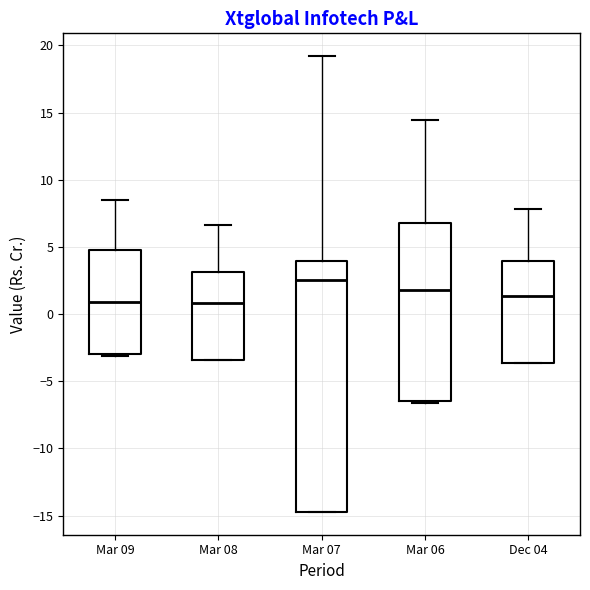

Where does the median line of the box for Dec 04 sit on the y-axis? The values are not printed on the chart, so give them approximately, as read against the axis.

1.5